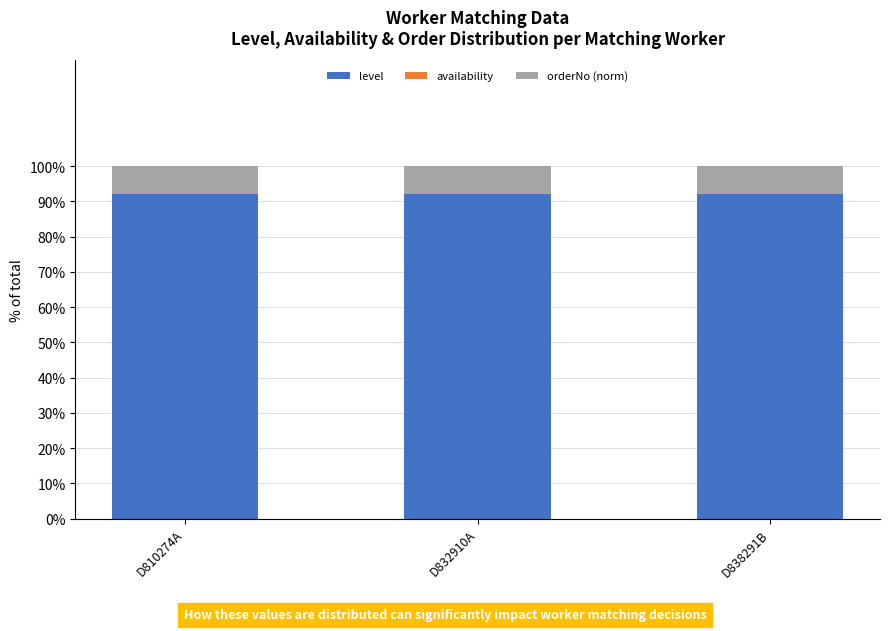

The level series shows 0.9 at D810274A. True or false?

True